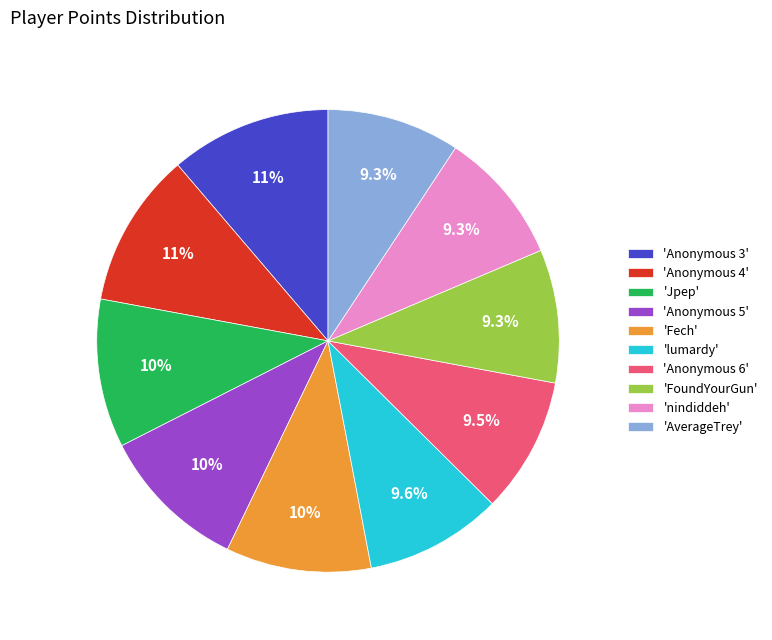

To the nearest percent, what is the difference between the largest and smallest slice percentages?

2%